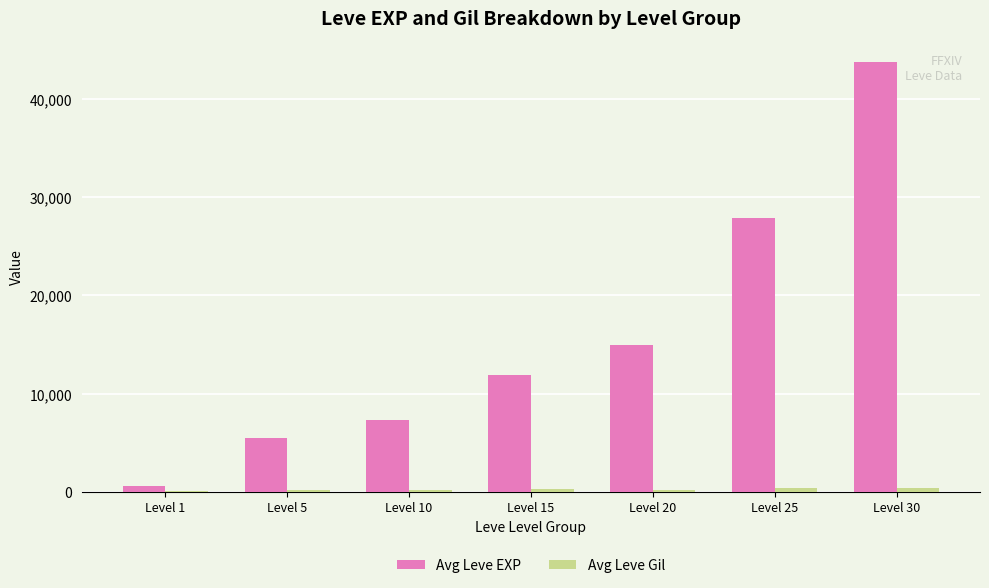

How many groups of bars are there?

7